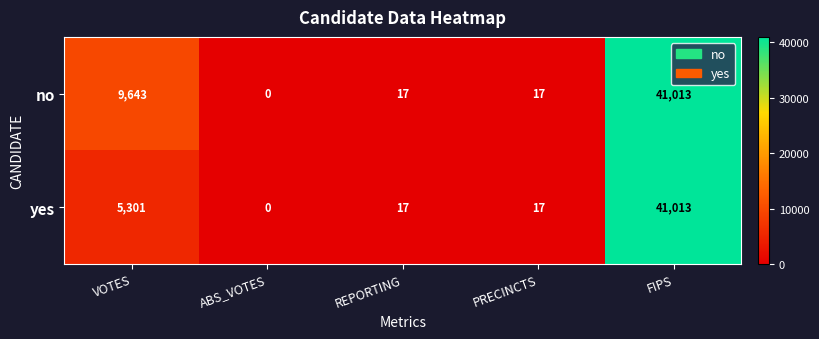

At which label does yes first exceed 17?

VOTES